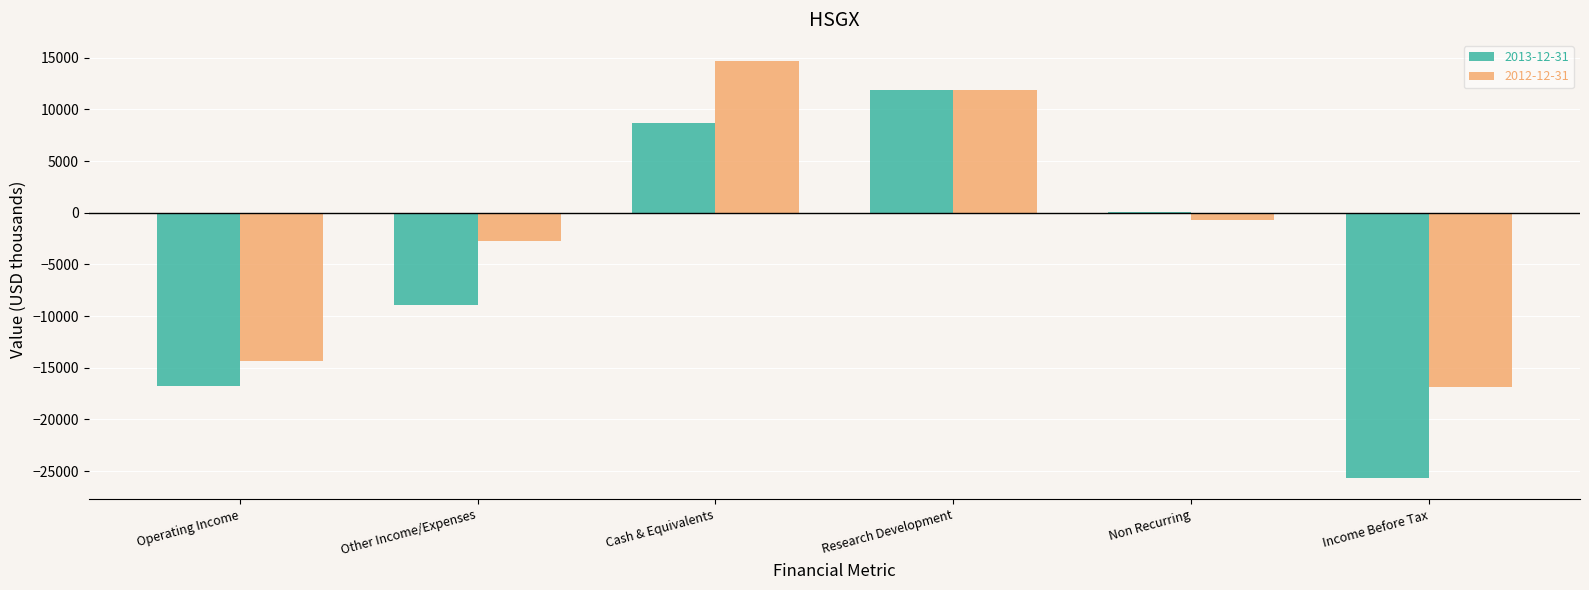

Which series has the widest spread of values?

2013-12-31